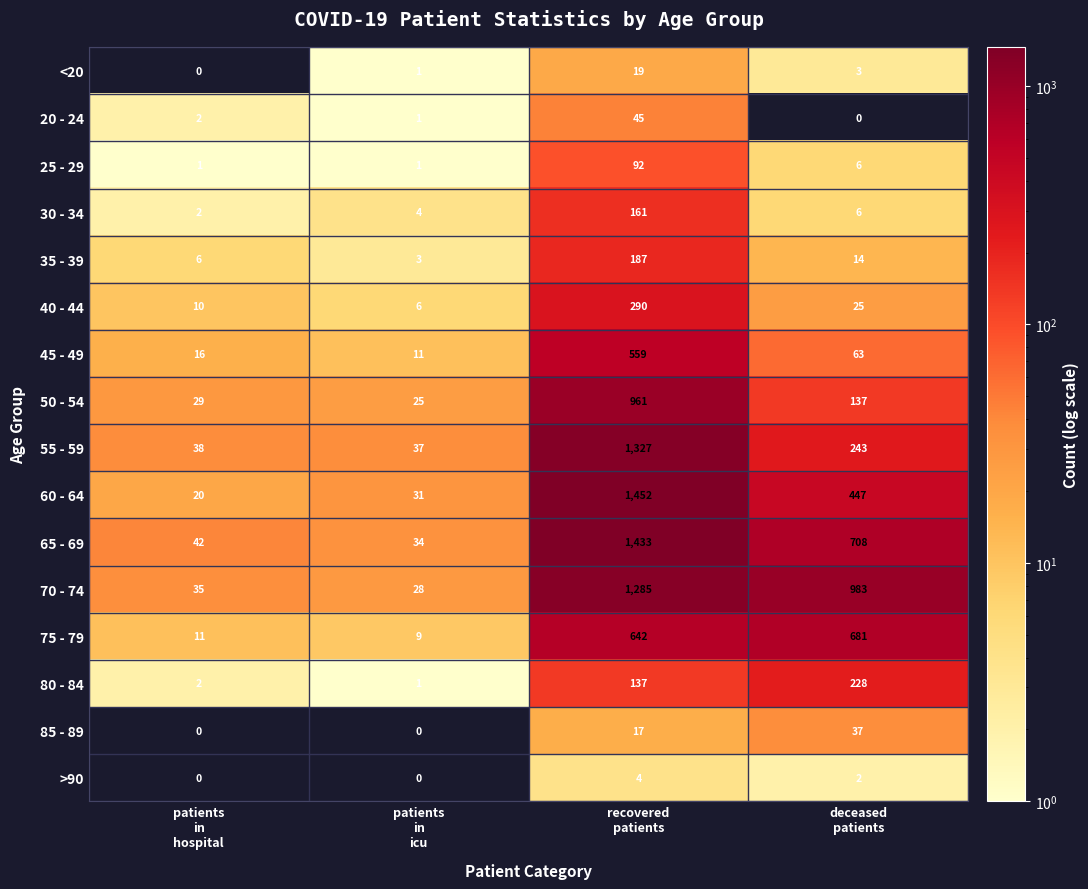

Which series has the largest range (max minus min)?

60 - 64